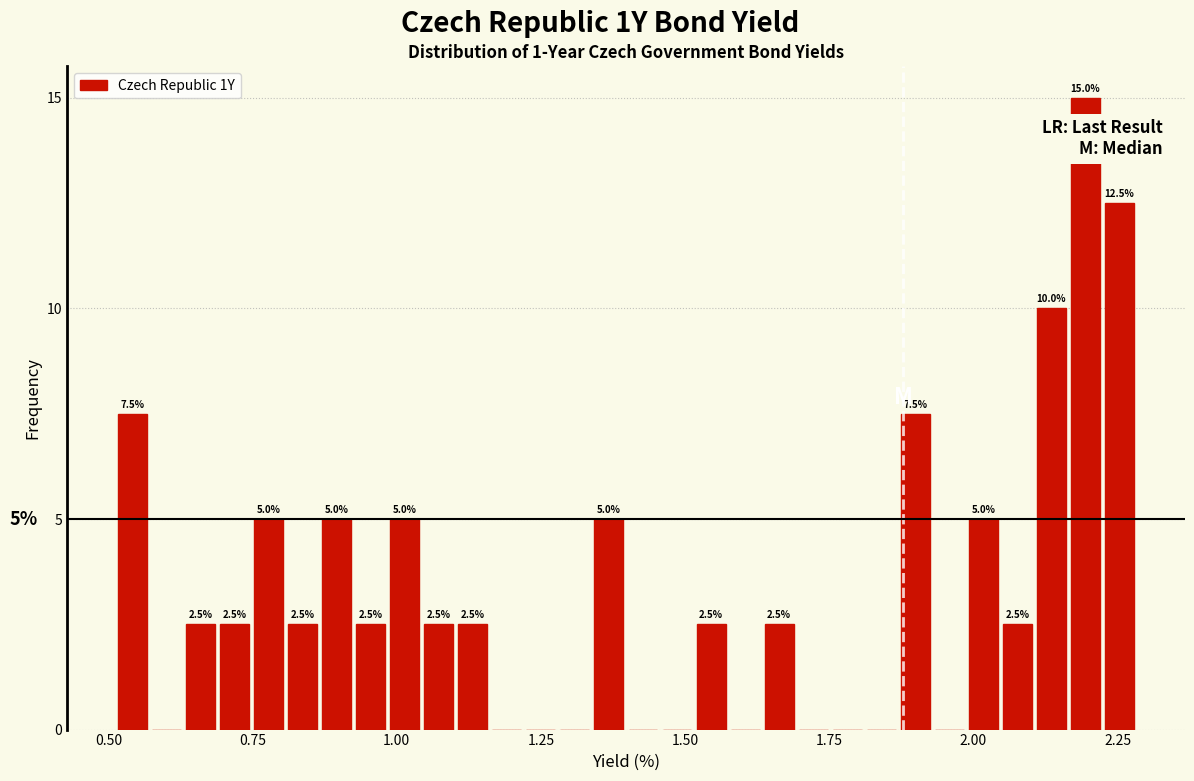

Read against the x-axis, roughly where is the centre of the tallest bar?

2.20